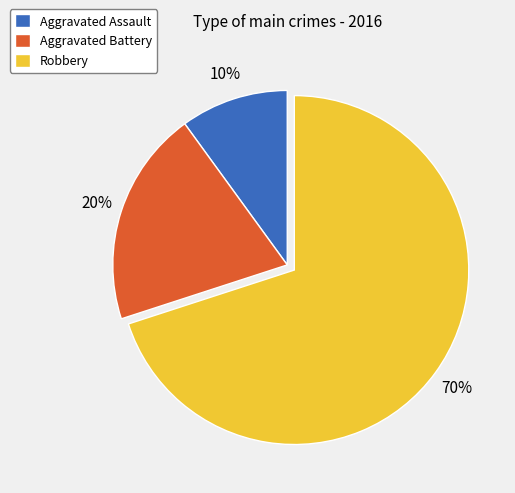

Is the sum of Aggravated Assault and Robbery greater than half?

Yes